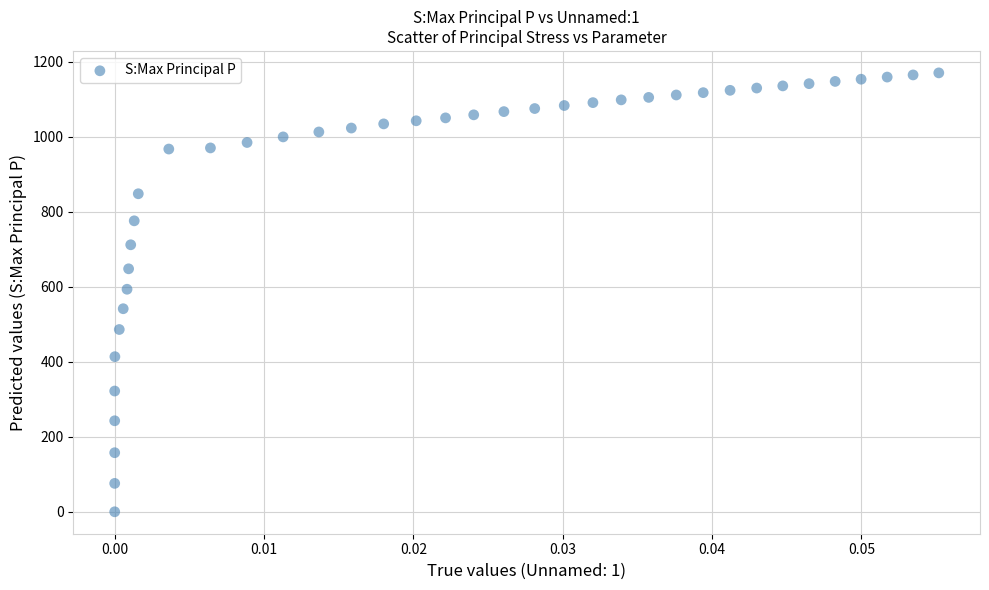

What is the range of Y values (max minus min)?

1170.1